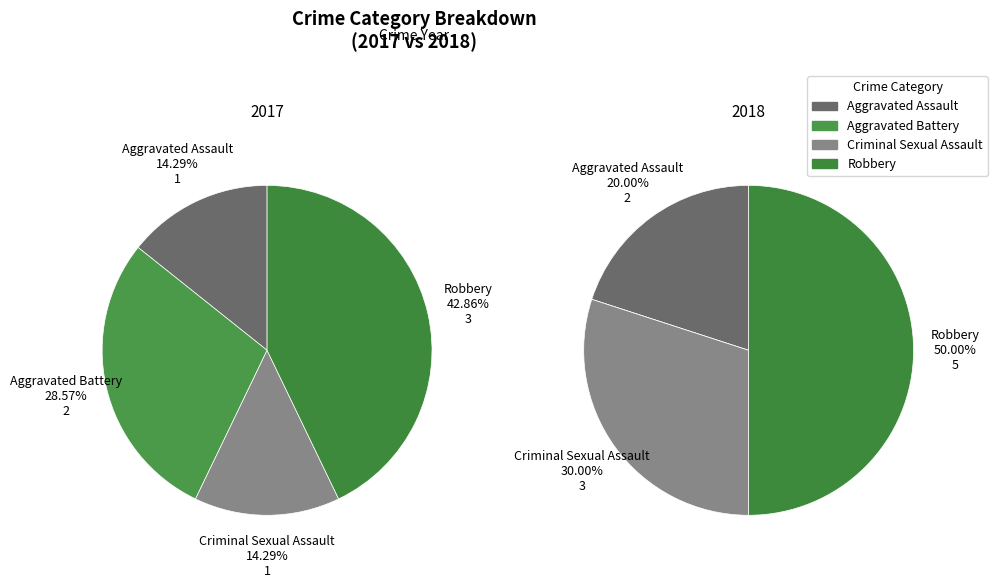

Is there any slice that represents more than half of the pie?

No